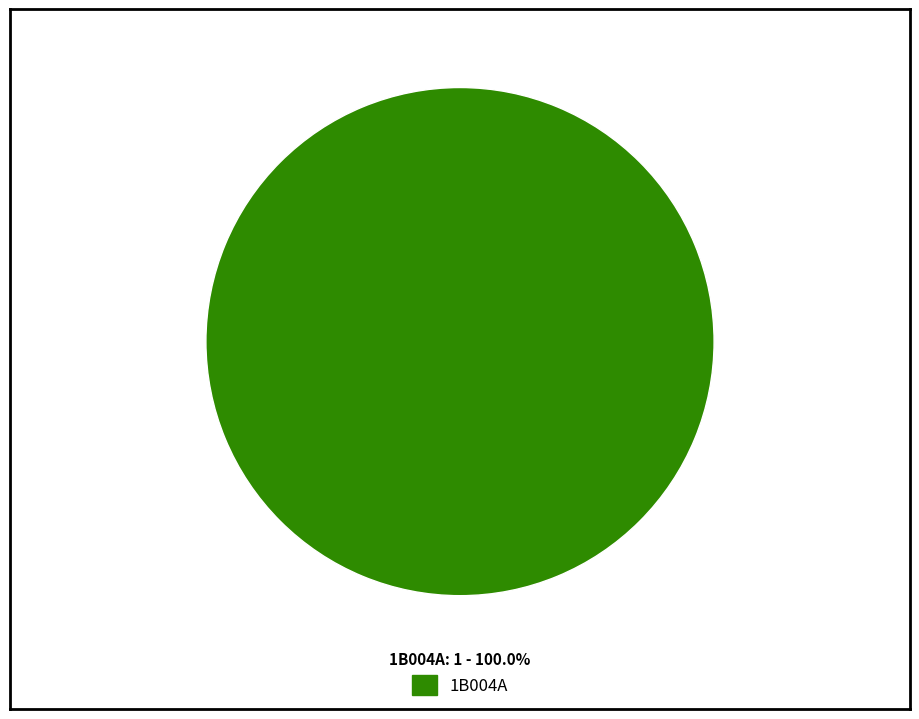

Does any single category account for the majority?

Yes